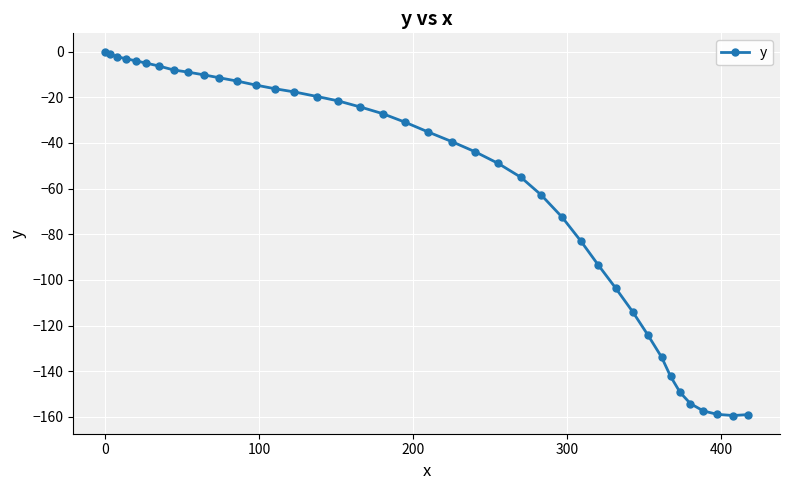

What is the value of the 34th point from the left?

-142.3